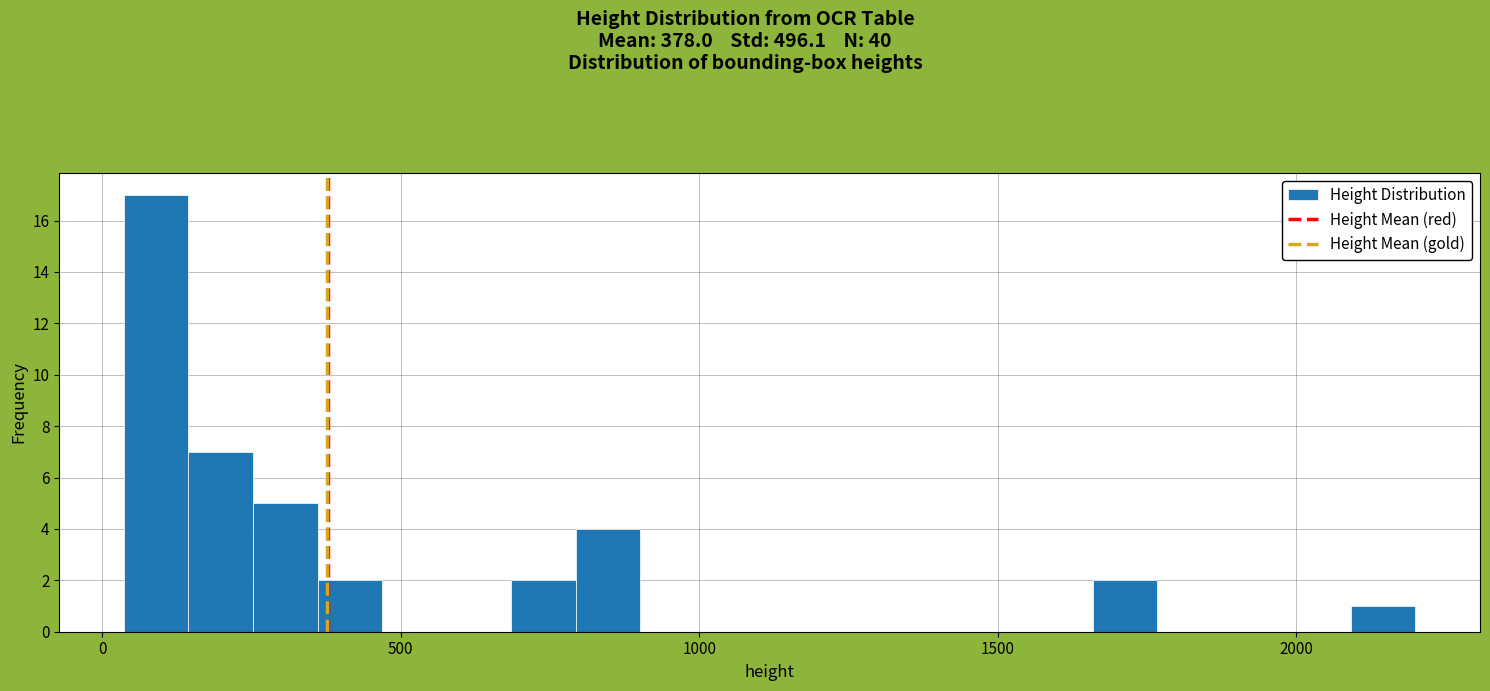

Read against the x-axis, roughly where is the centre of the tallest bar?

100